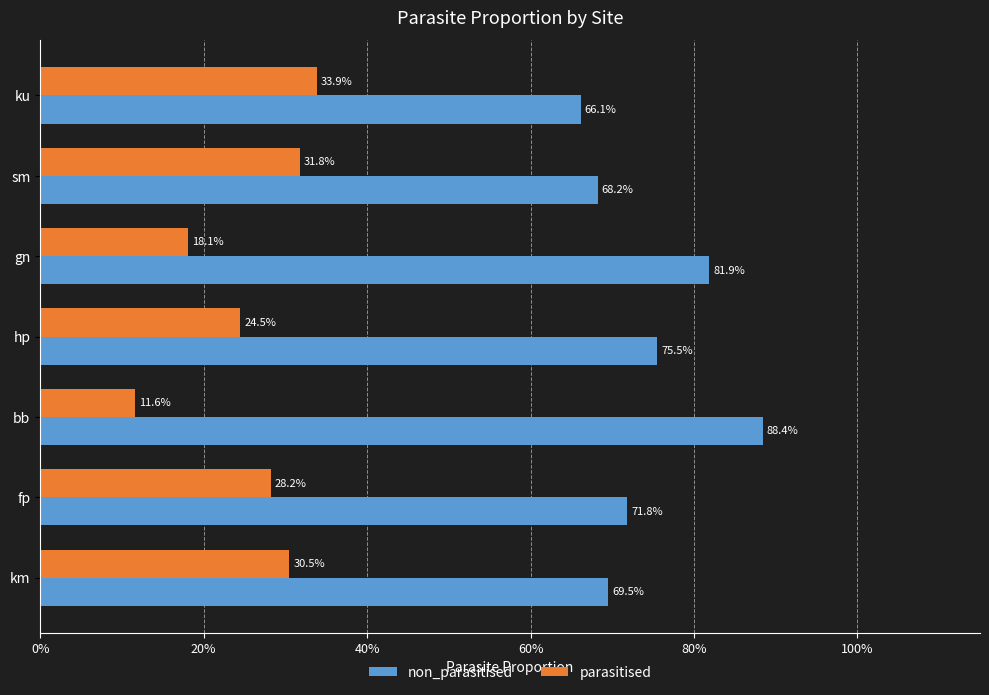

What are all the series names shown in the legend?

non_parasitised, parasitised